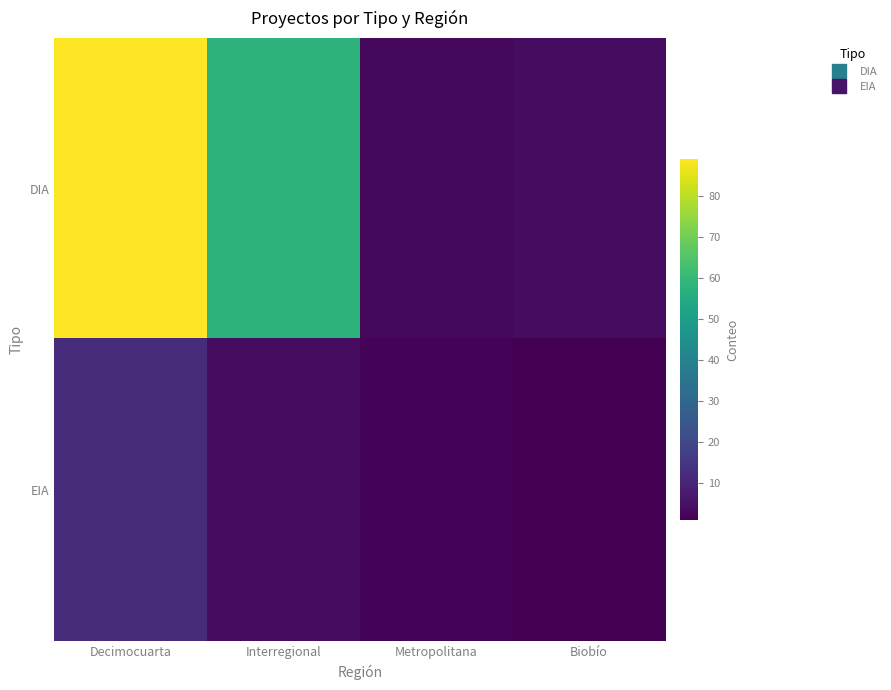

Reading left to right, transcribe all the data shown in this chart.

DIA: Decimocuarta=89	Interregional=58	Metropolitana=3	Biobío=4
EIA: Decimocuarta=12	Interregional=4	Metropolitana=2	Biobío=1